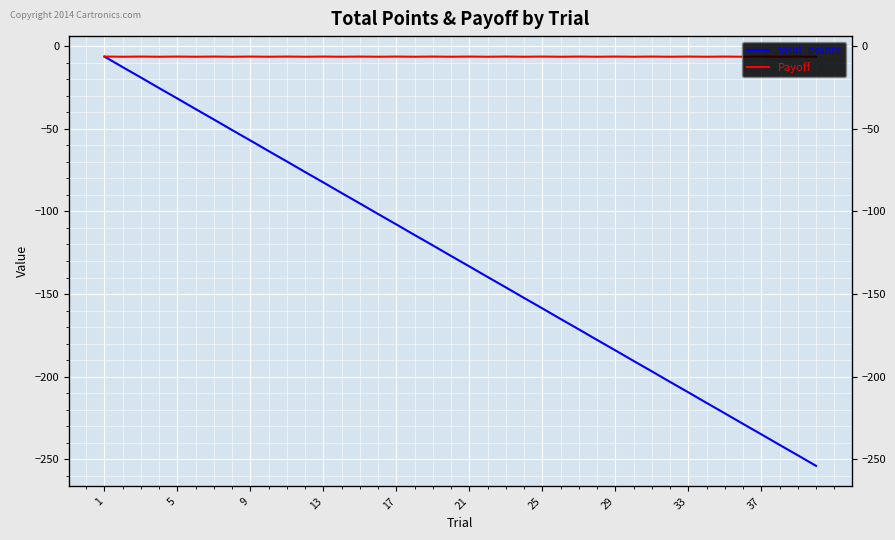

Reading right to left, list all the values displayed in this chart.

total_points: -254.0	-247.6	-241.3	-234.9	-228.6	-222.2	-215.9	-209.5	-203.2	-196.8	-190.5	-184.1	-177.8	-171.4	-165.1	-158.7	-152.4	-146.0	-139.7	-133.3	-127.0	-120.6	-114.3	-107.9	-101.6	-95.2	-88.9	-82.5	-76.2	-69.8	-63.5	-57.1	-50.8	-44.4	-38.1	-31.7	-25.4	-19.0	-12.7	-6.3
Payoff: -6.4	-6.3	-6.4	-6.3	-6.4	-6.3	-6.4	-6.3	-6.4	-6.3	-6.4	-6.3	-6.4	-6.3	-6.4	-6.3	-6.4	-6.3	-6.4	-6.3	-6.4	-6.3	-6.4	-6.3	-6.4	-6.3	-6.4	-6.3	-6.4	-6.3	-6.4	-6.3	-6.4	-6.3	-6.4	-6.3	-6.4	-6.3	-6.4	-6.3